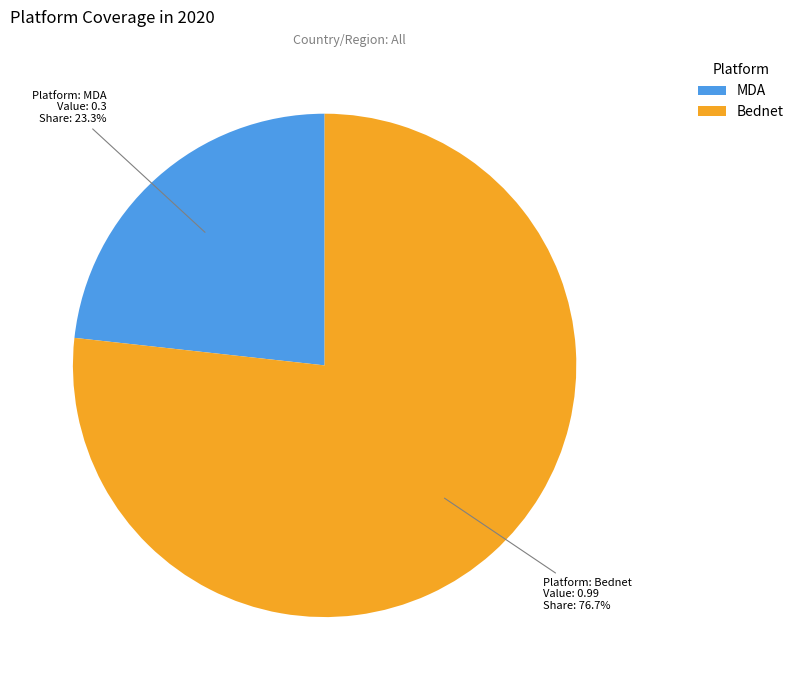

To the nearest percent, what is the difference between the MDA and Bednet slice percentages?

53%